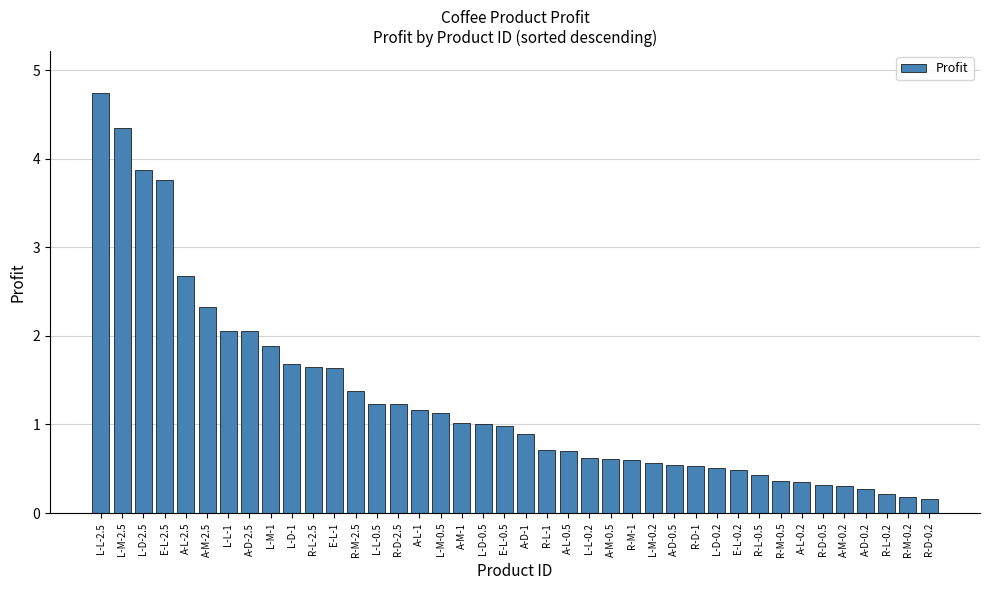

The chart shows a value of 0.6 at R-D-2.5. True or false?

False